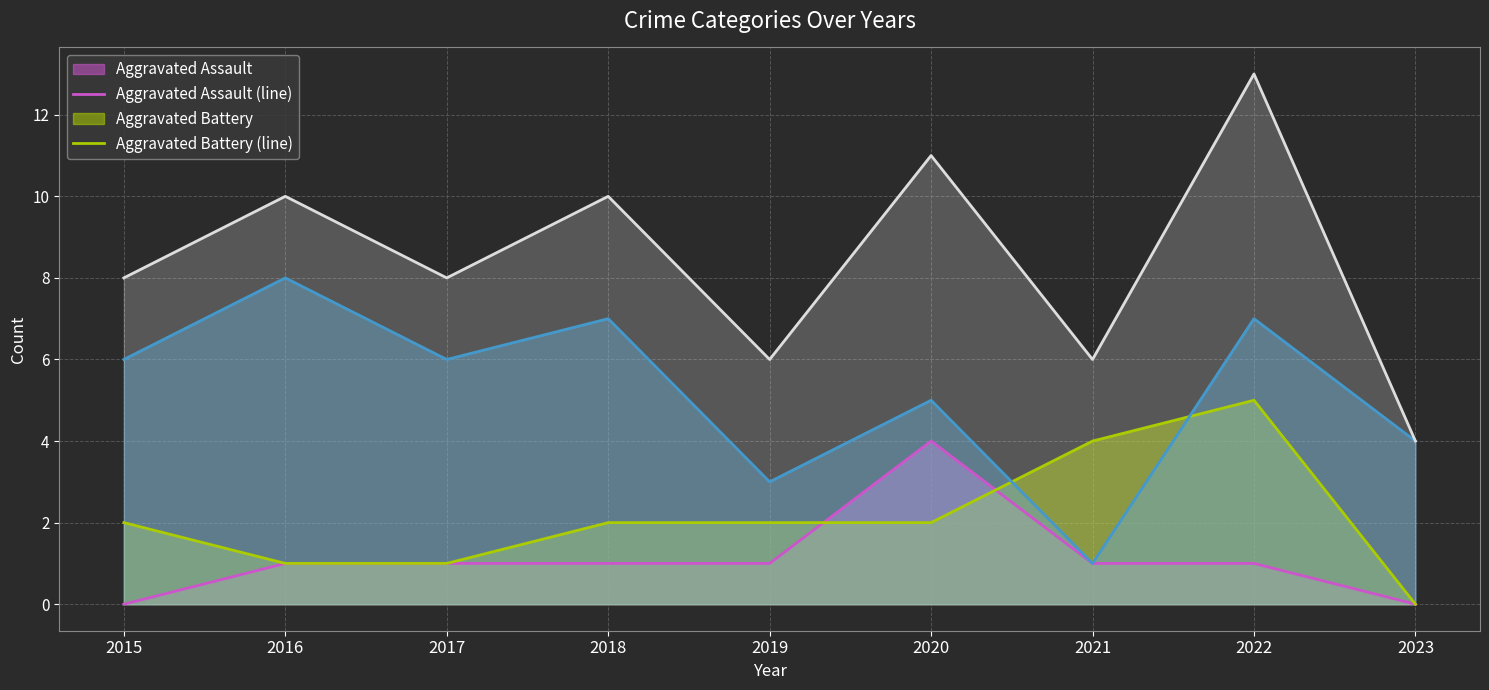

What is the total value across all series at 2023?

8